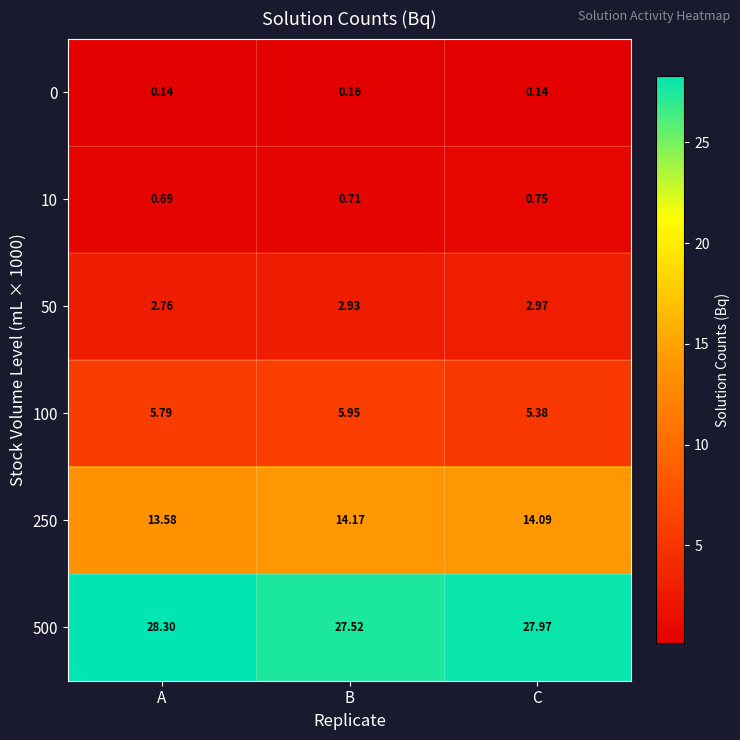

At which label is 250 closest to 13?

A